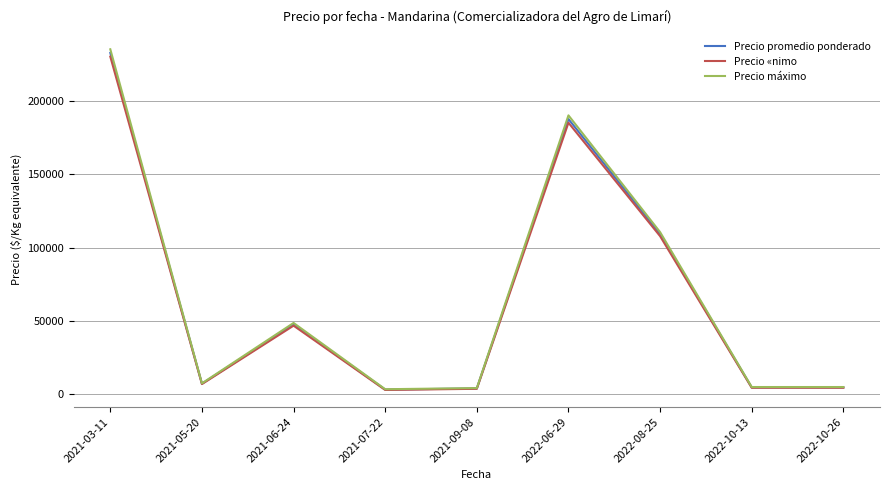

At which label does Precio máximo reach its peak?

2021-03-11